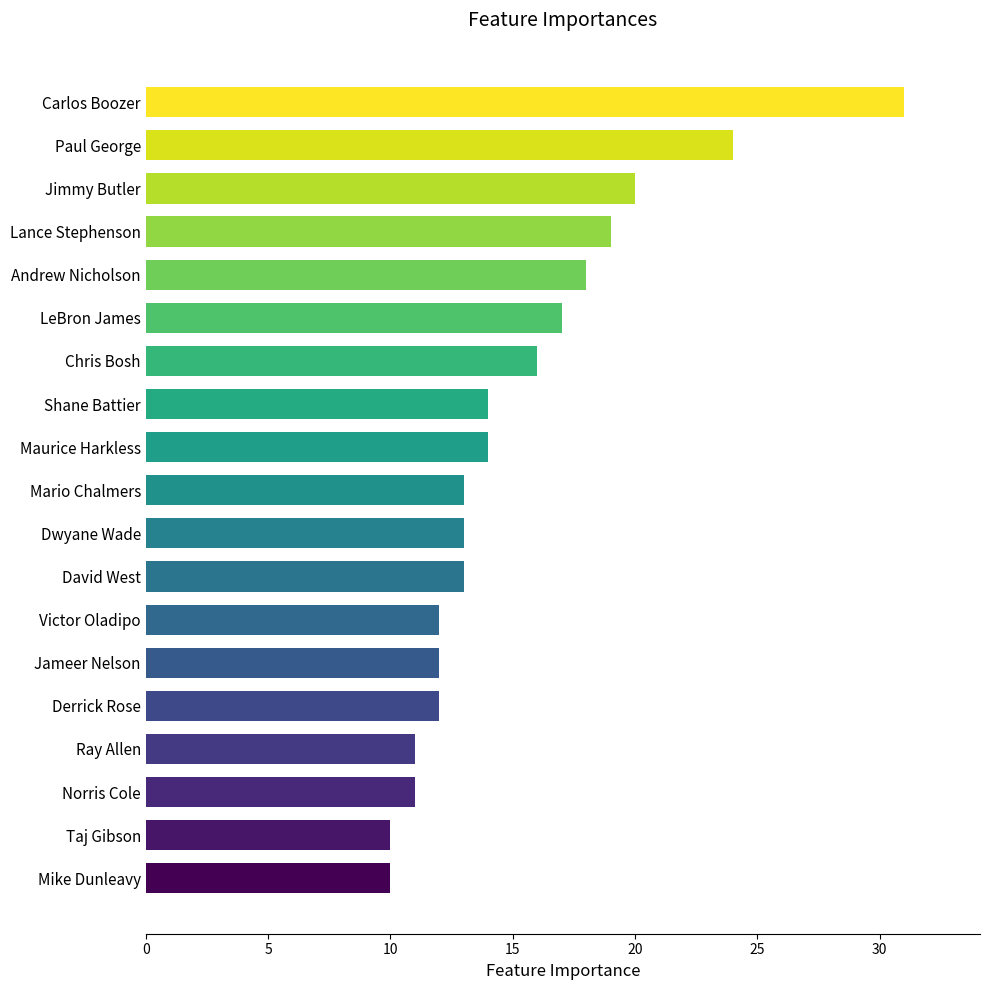

At which category does the chart reach its peak across all series?

Carlos Boozer